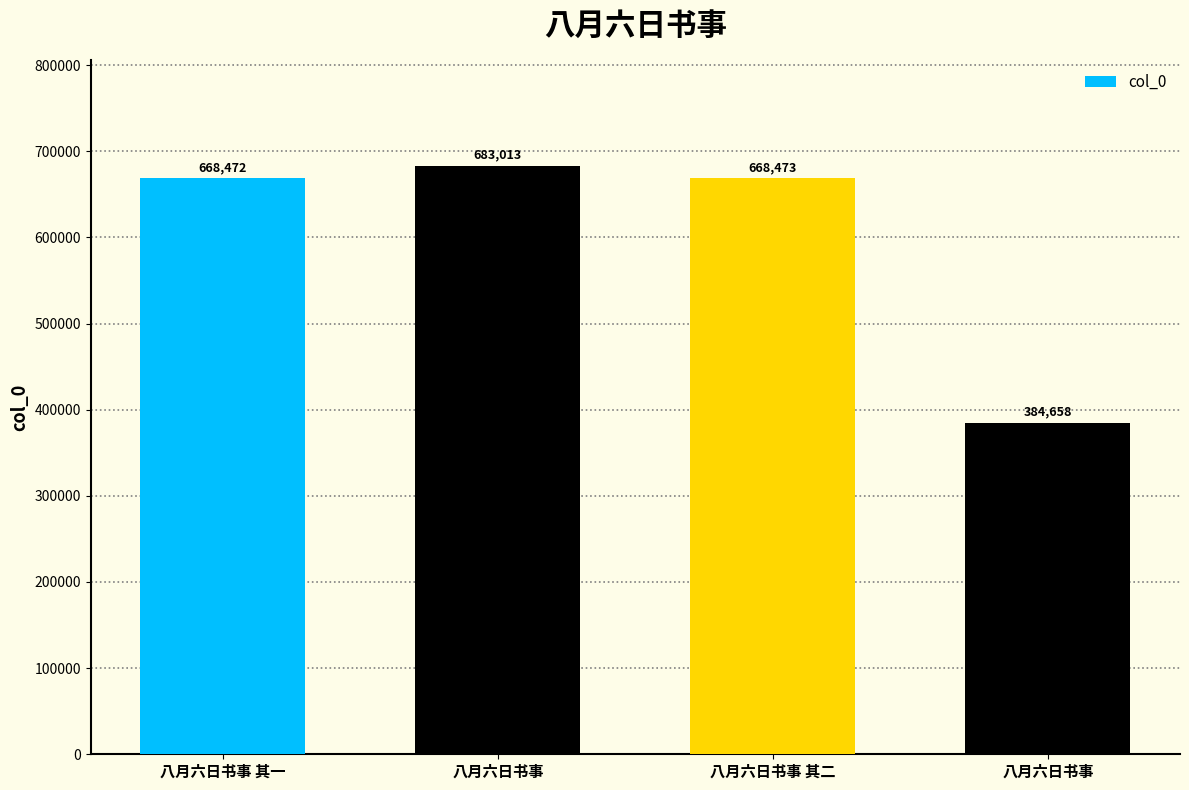

What is the change in value from 八月六日书事 to 八月六日书事 其二?

-14540